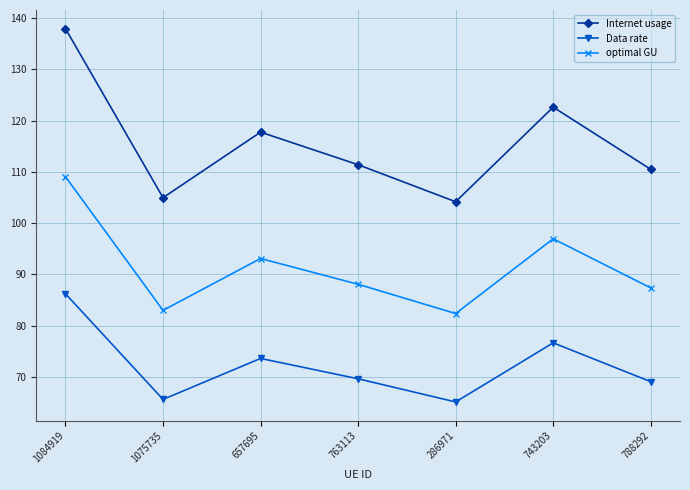

At which category is the sum across all series the highest?

1084919